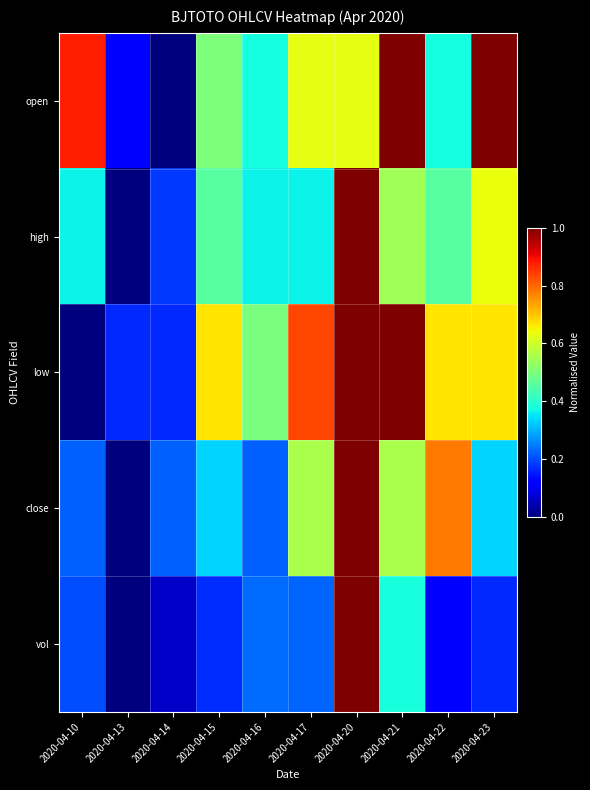

Which has a higher value, 2020-04-14 or 2020-04-21?

2020-04-21